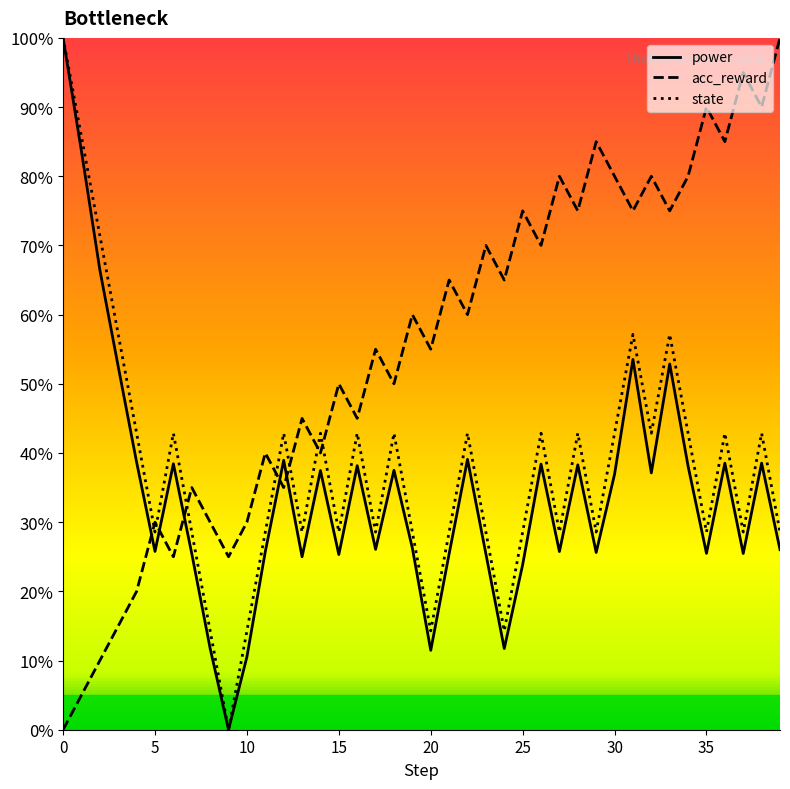

What is the maximum value for power?

100.0